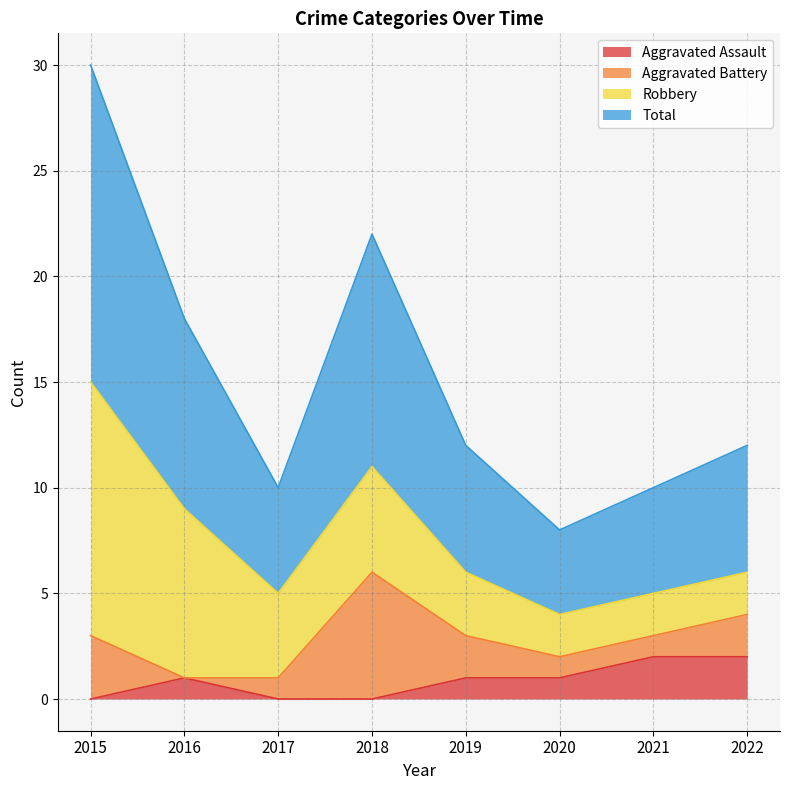

How many lines are shown in the chart?

4